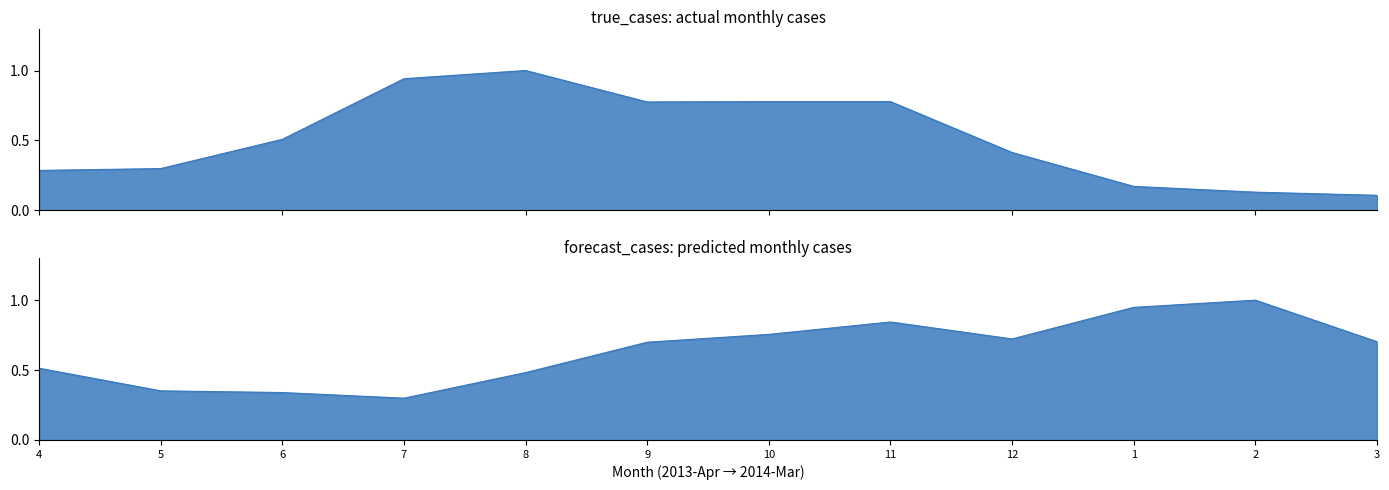

What is the maximum value for true_cases?

1.0